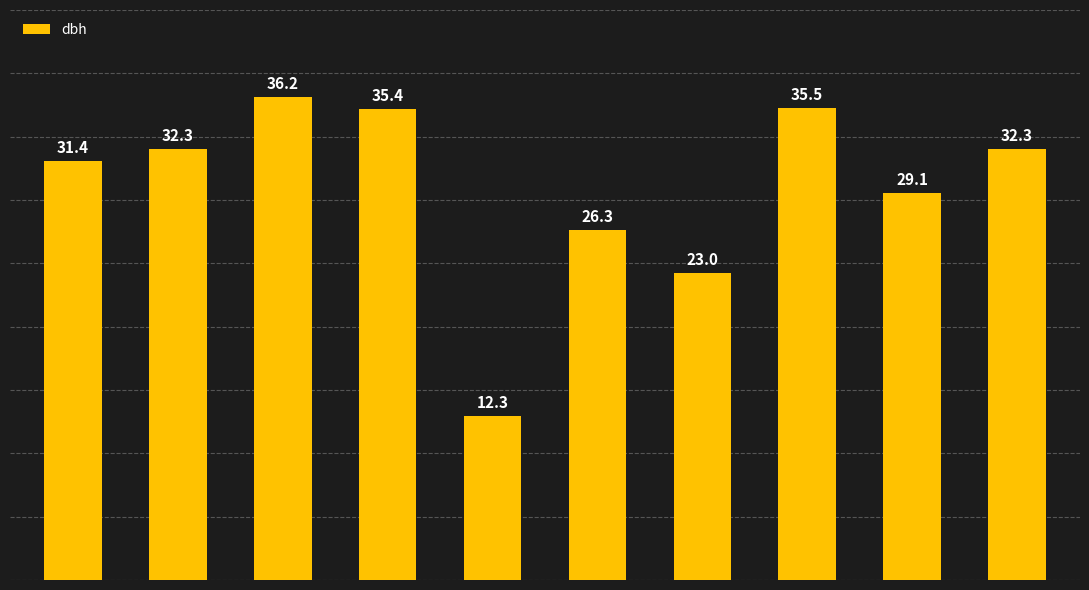

How many series are shown in this chart?

1